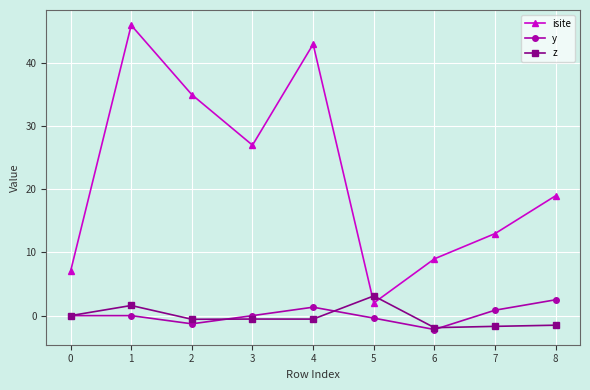

What is the sum of all isite values?

201.0